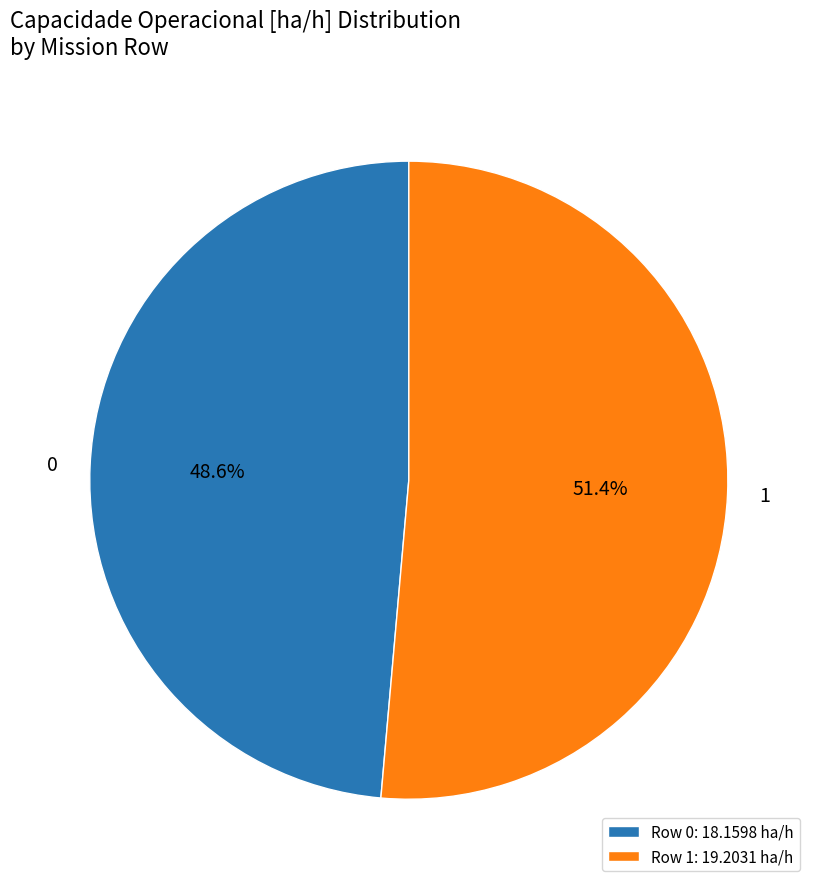

Which category accounts for the majority?

1